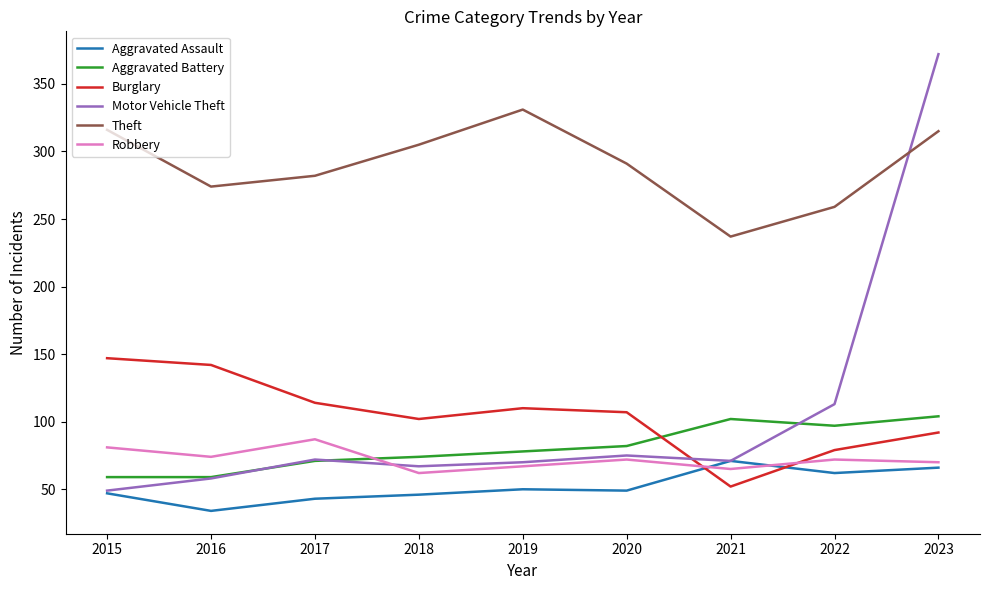

True or false: Motor Vehicle Theft has more than 0 interior local peaks.

True